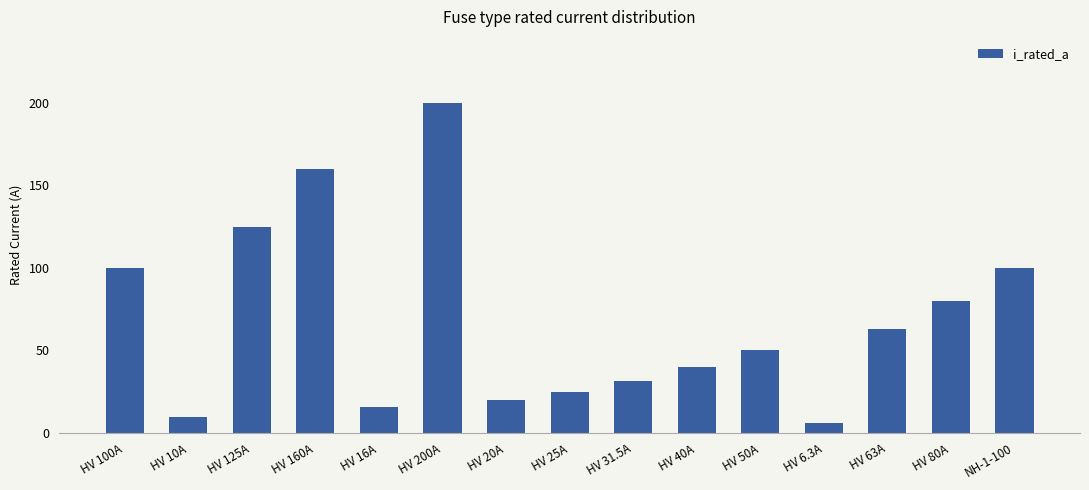

What is the change in value from HV 200A to HV 25A?

-175.0